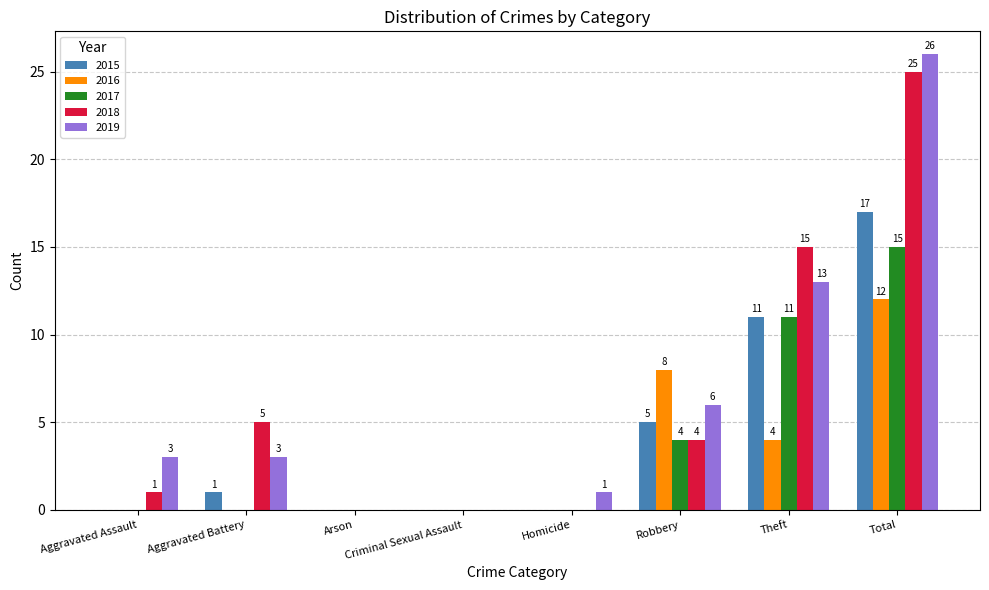

At which category is the sum across all series the highest?

Total